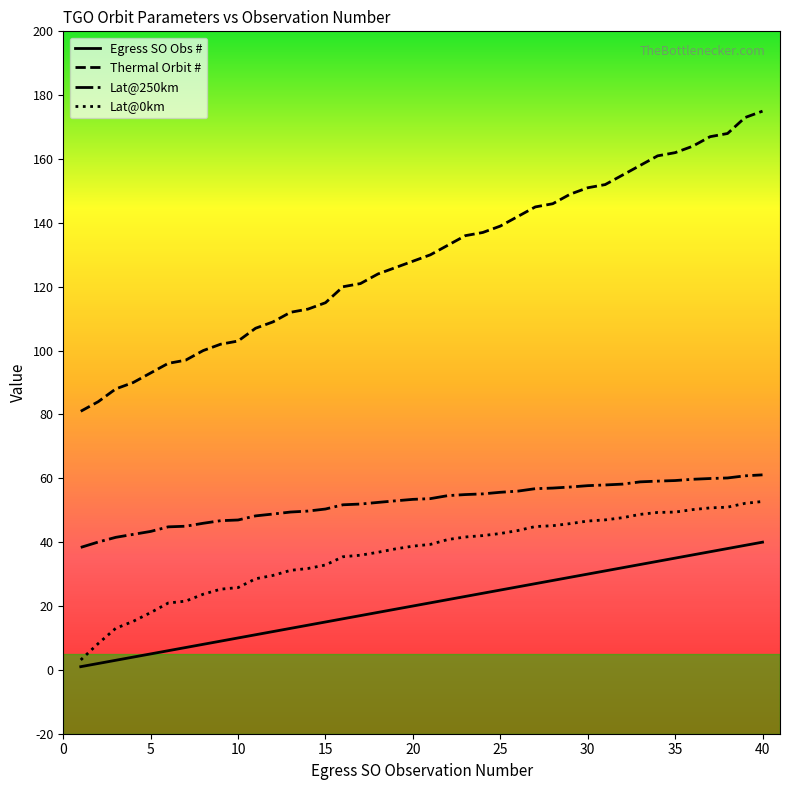

What is the minimum value shown in the chart?

1.0